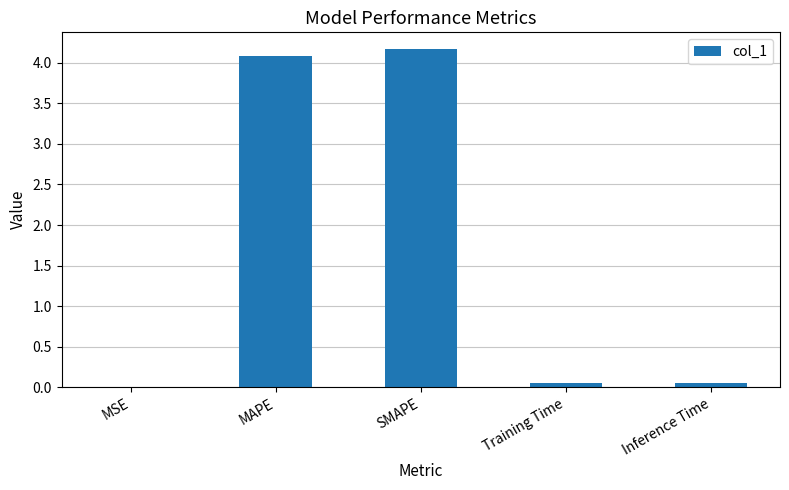

What is the change in value from SMAPE to Training Time?

-4.1